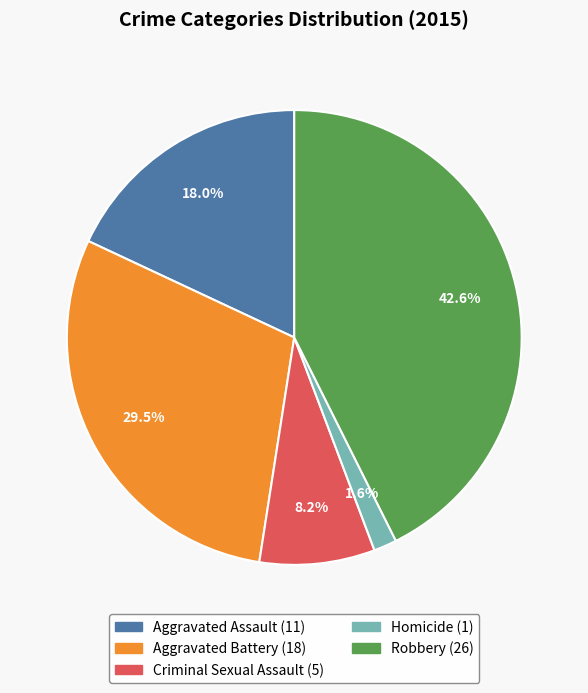

To the nearest percent, what is the difference between the Robbery and Criminal Sexual Assault slice percentages?

34%